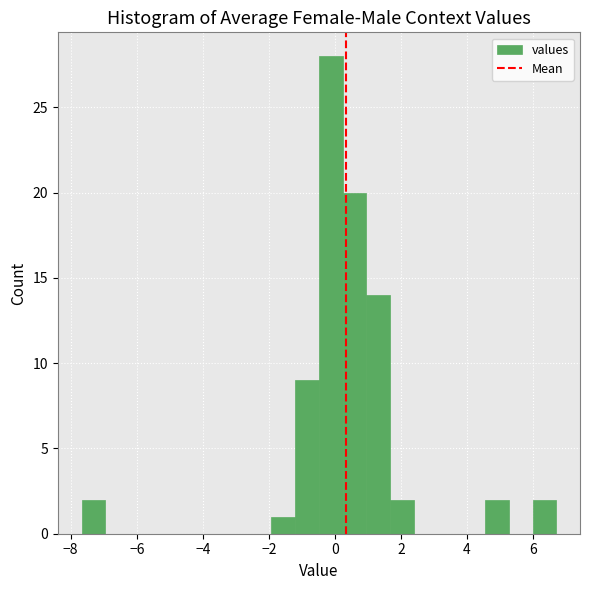

Read against the x-axis, roughly where is the centre of the tallest bar?

-0.2